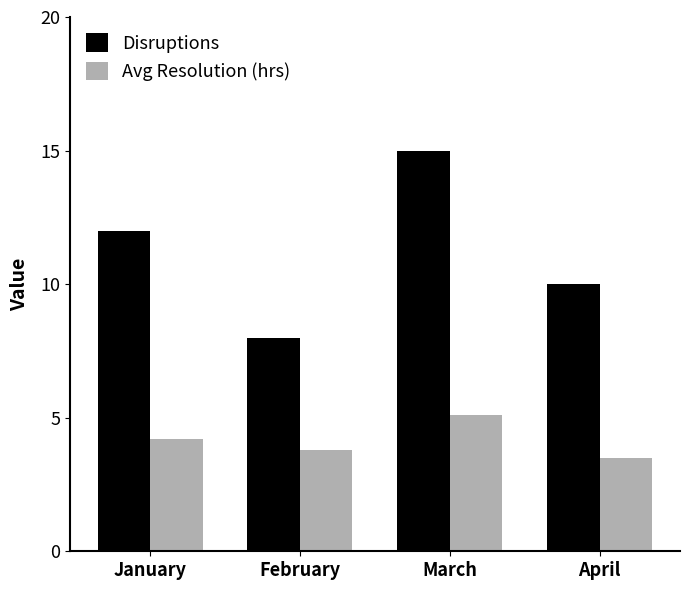

What is the sum of the Avg Resolution (hrs) values at April and January?

7.7